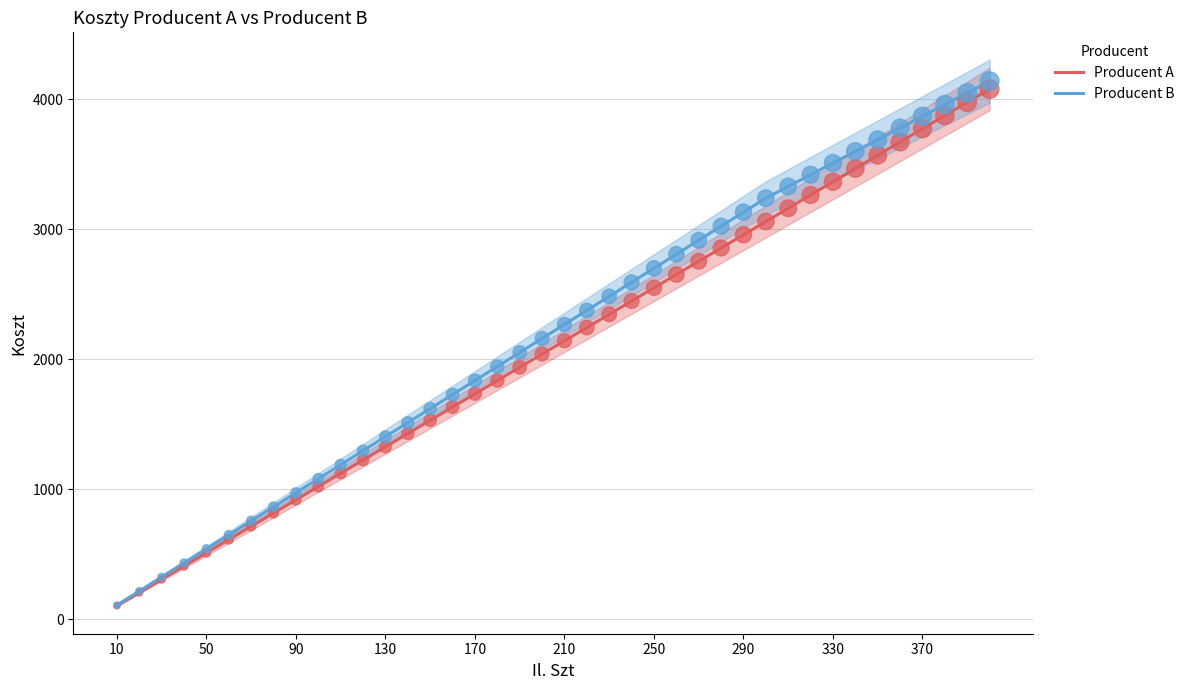

Which series reaches the minimum Y coordinate?

Producent A